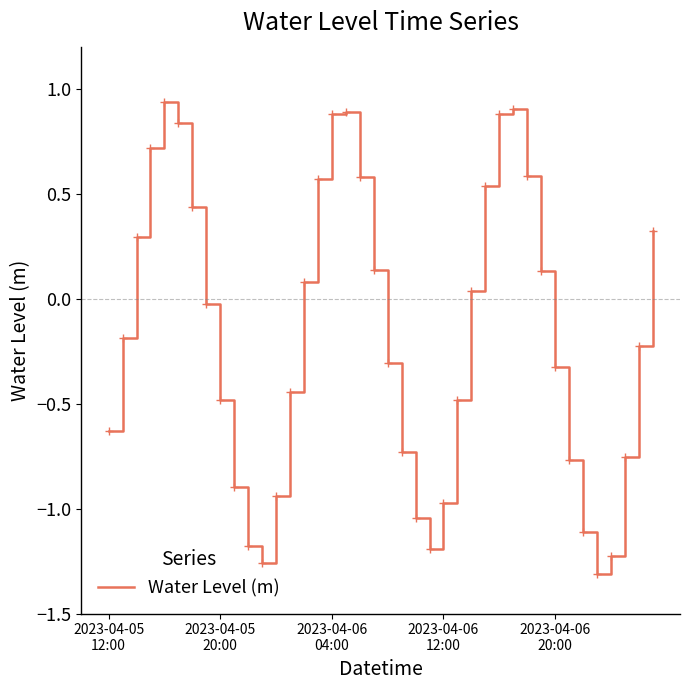

How many categories are shown in the chart?

40